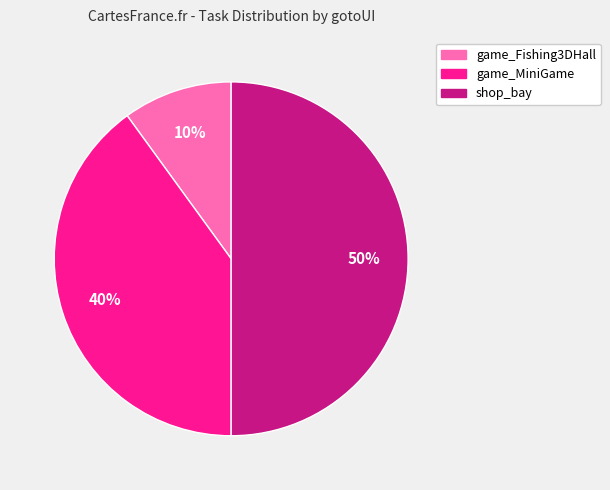

Which slice is the smallest?

game_Fishing3DHall